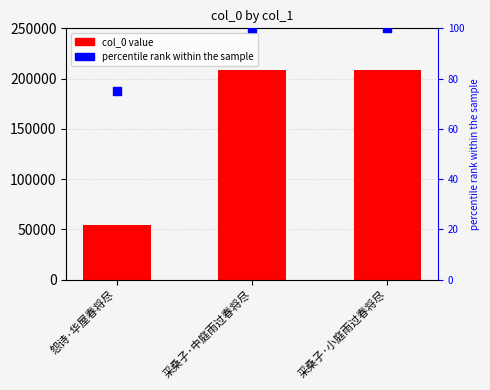

At how many categories does at least one series exceed 65433?

2